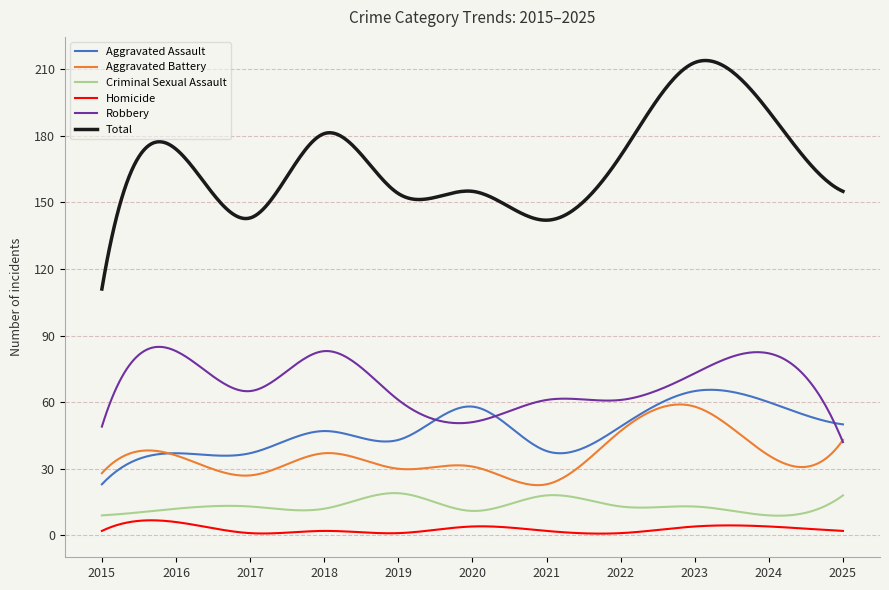

What is the maximum value shown in the chart?

213.9